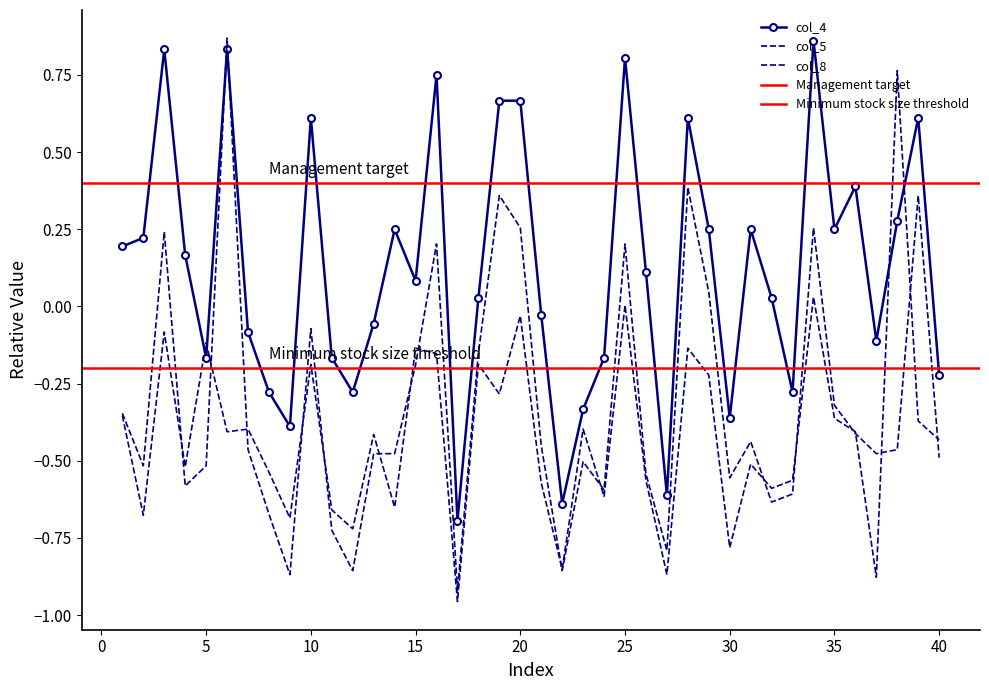

At which label does col_8 reach its peak?

6